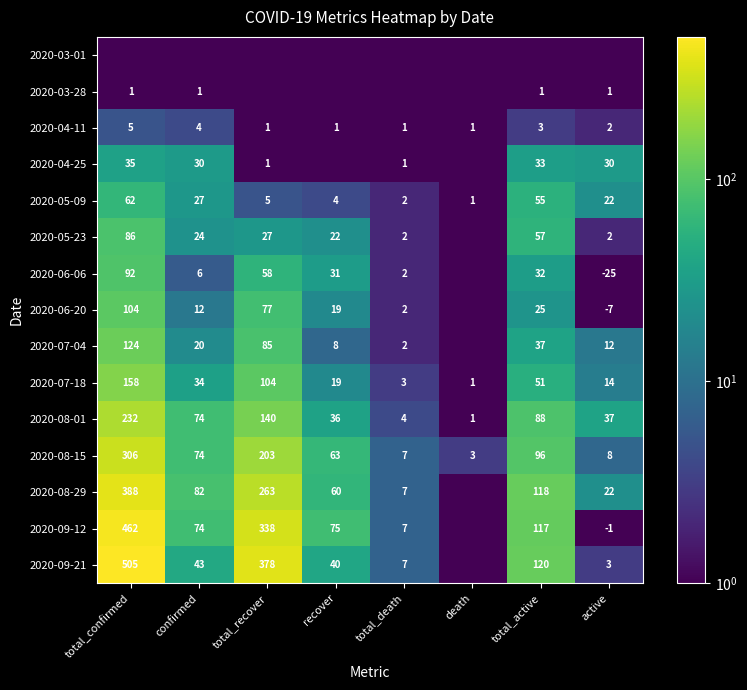

What is the highest value of the 2020-08-15 series?

306.0